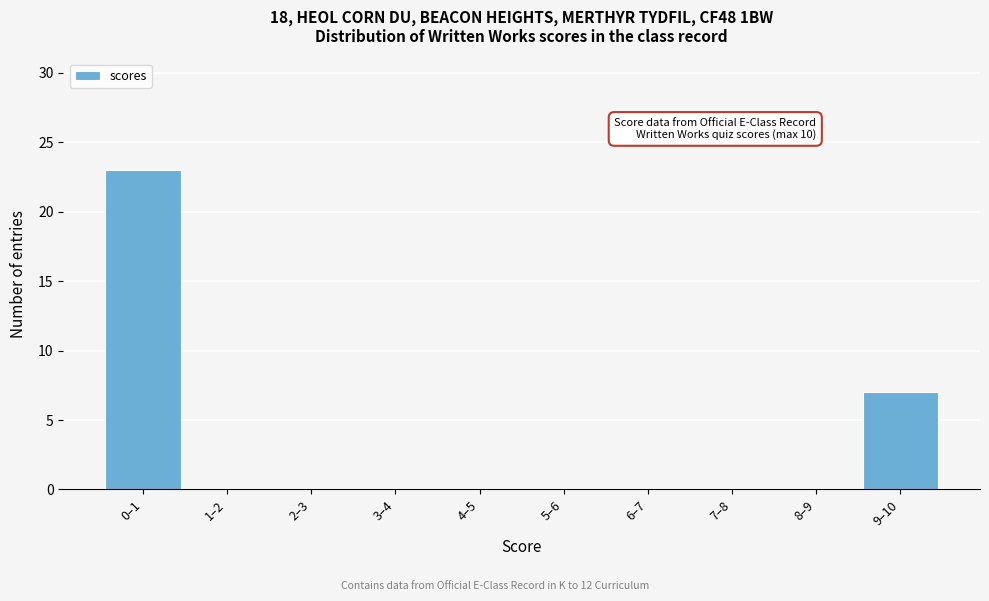

Reading right to left, list all the values displayed in this chart.

9–10=7	8–9=0	7–8=0	6–7=0	5–6=0	4–5=0	3–4=0	2–3=0	1–2=0	0–1=23